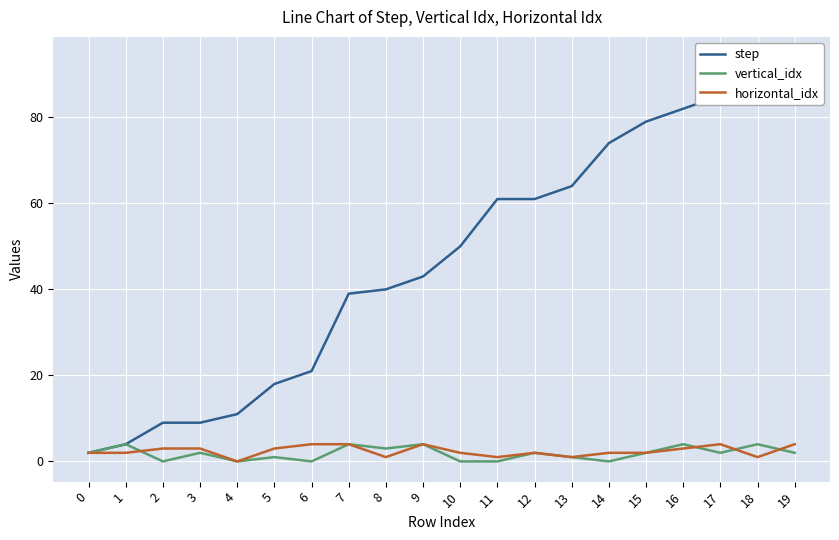

Rank the series by their maximum value, from lowest to highest.

vertical_idx, horizontal_idx, step